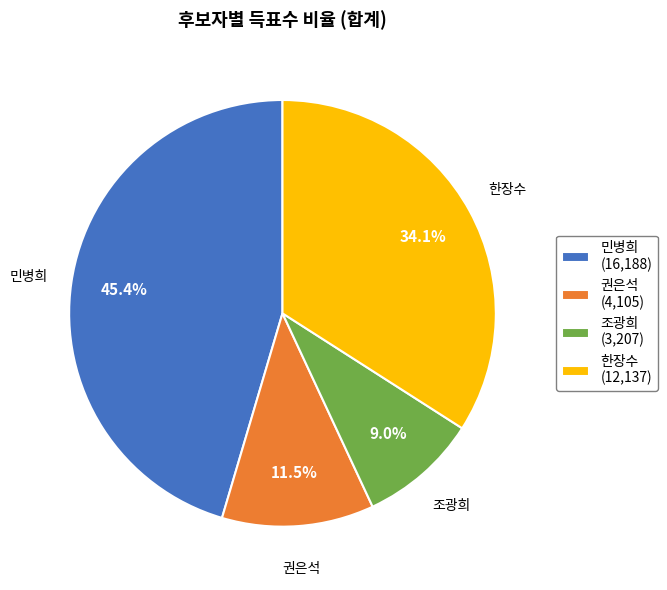

Approximately how many times larger is the value at 조광희 compared to 한장수?

0.3